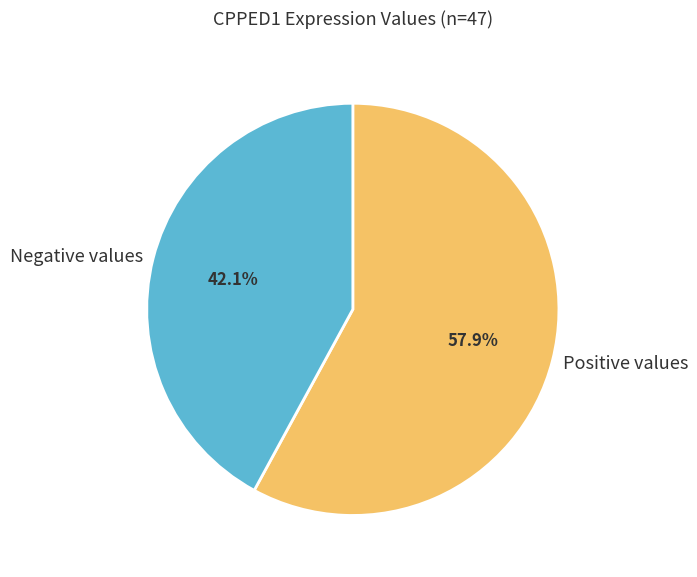

To the nearest percent, what is the average slice percentage?

50%